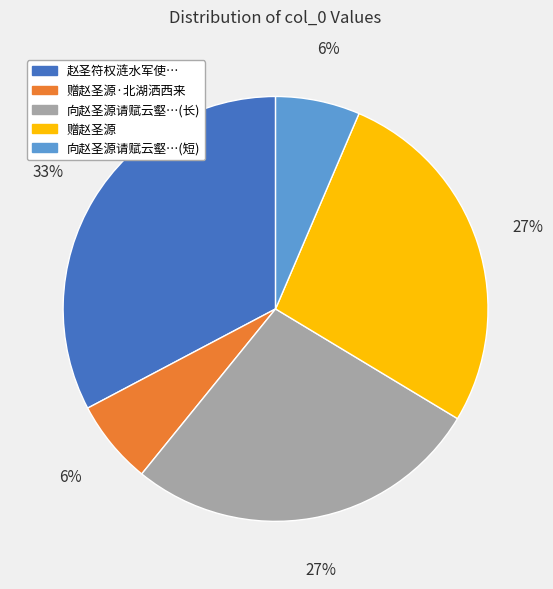

Does any single category account for the majority?

No